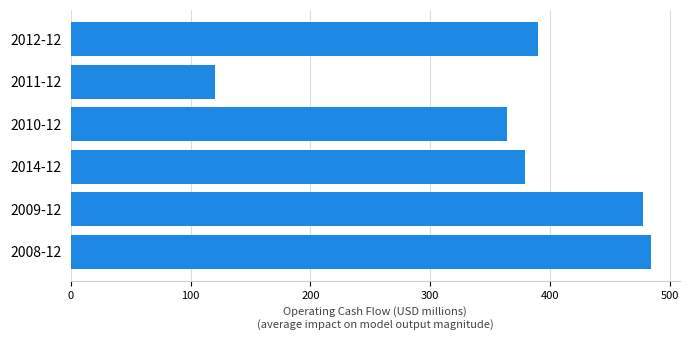

Count the number of values greater than 389.

3